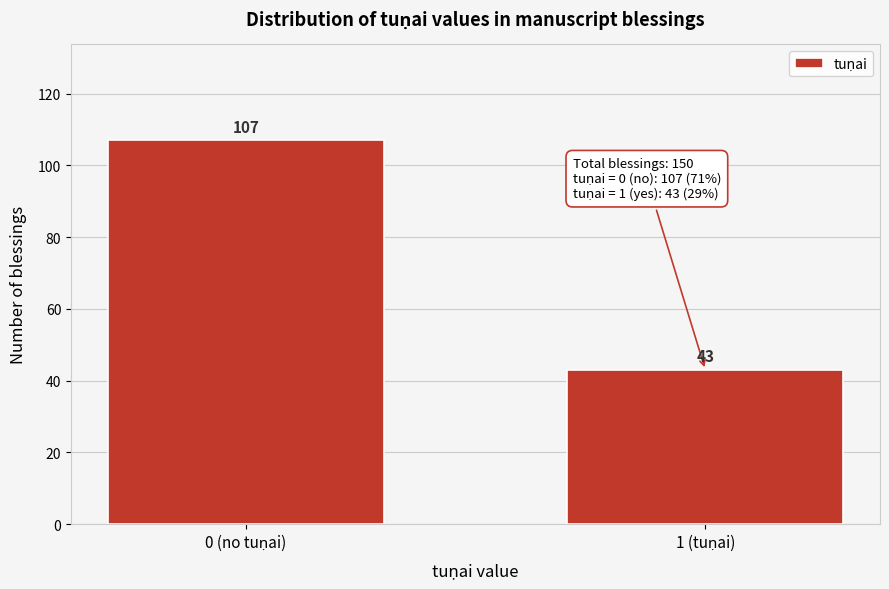

Reading right to left, what are all the values shown in this chart?

43	107